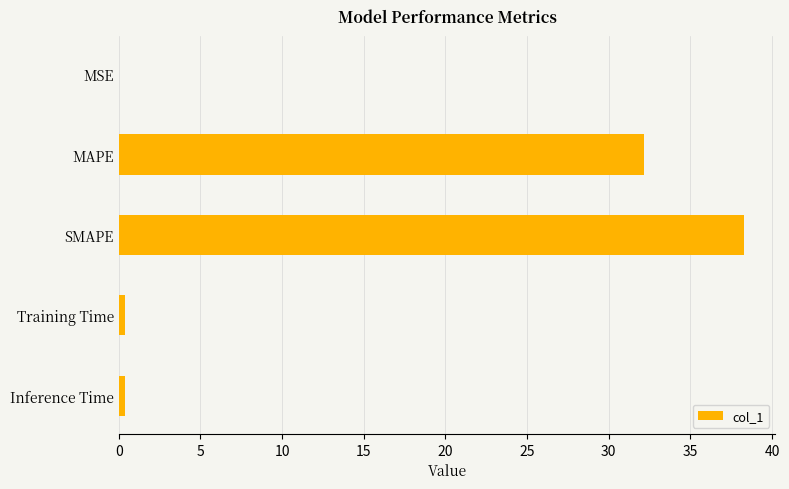

The value at SMAPE is 67.4. True or false?

False